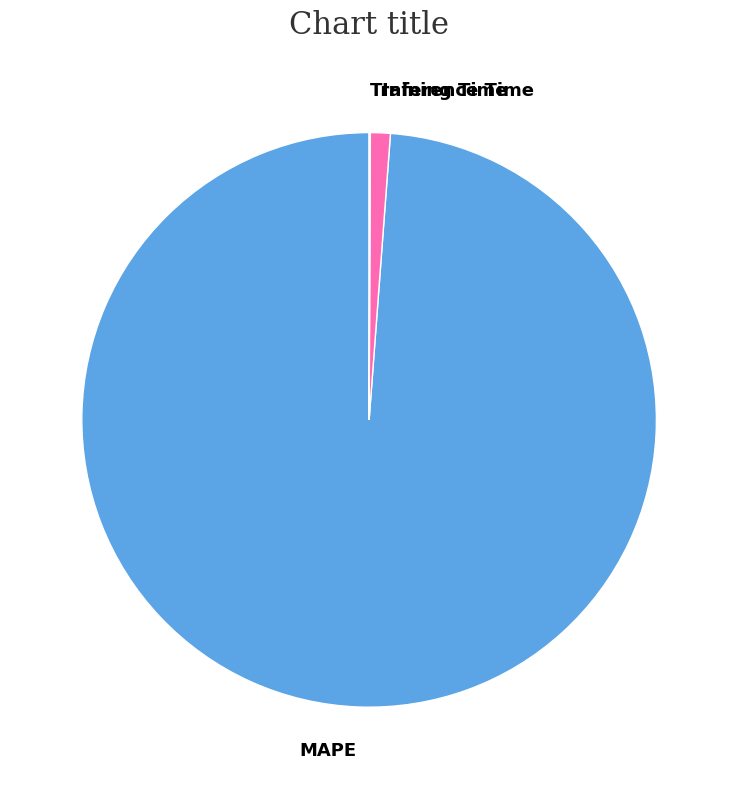

Do Inference Time and MAPE together represent more than half of the pie?

Yes